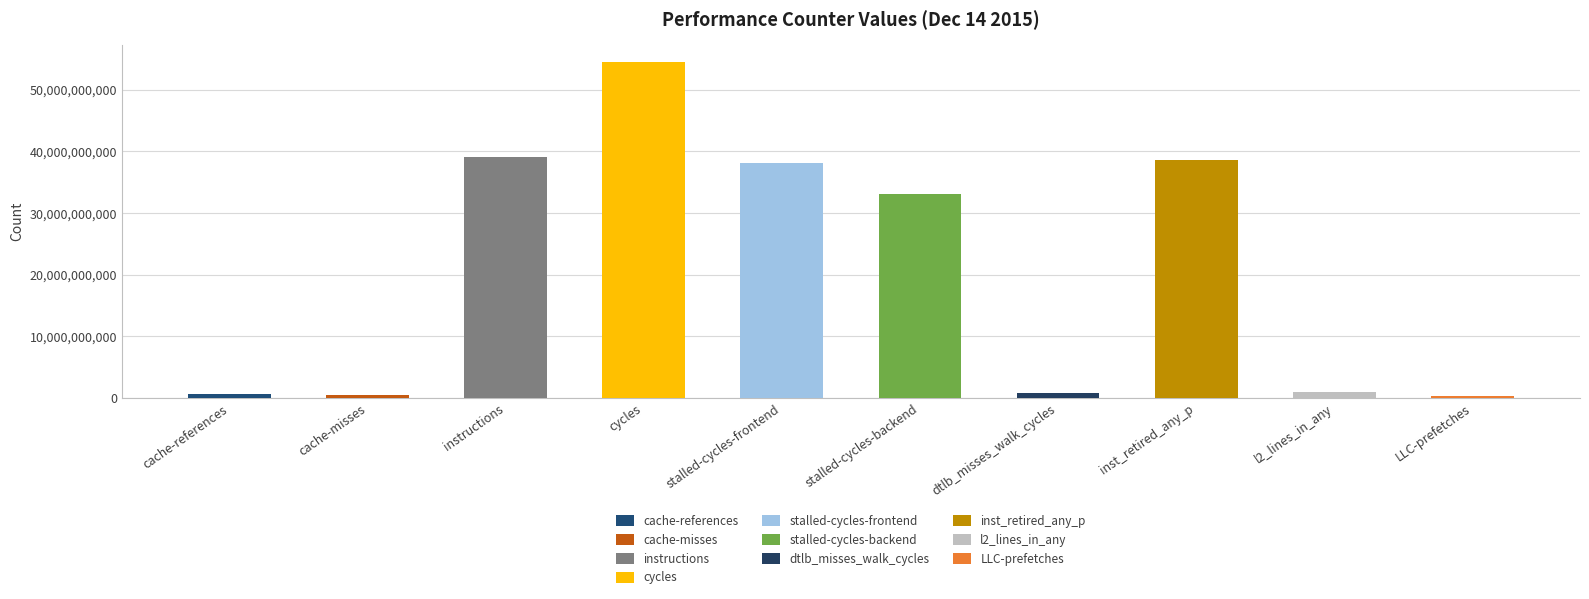

The value at stalled-cycles-frontend is 38107618855. True or false?

True